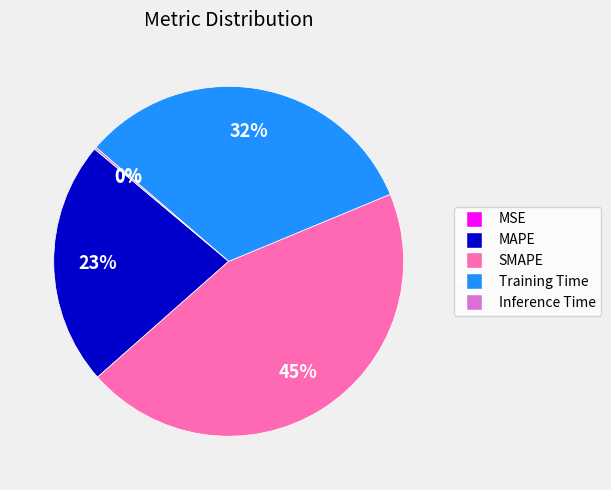

Between MAPE and SMAPE, which is larger?

SMAPE